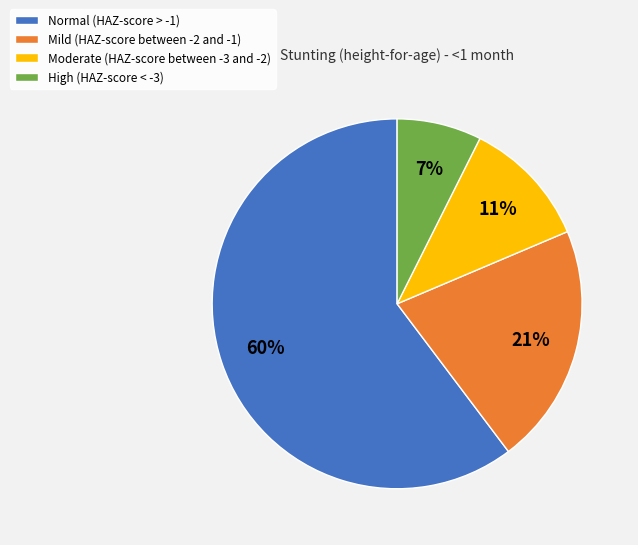

Which slice is the largest?

Normal (HAZ-score > -1)